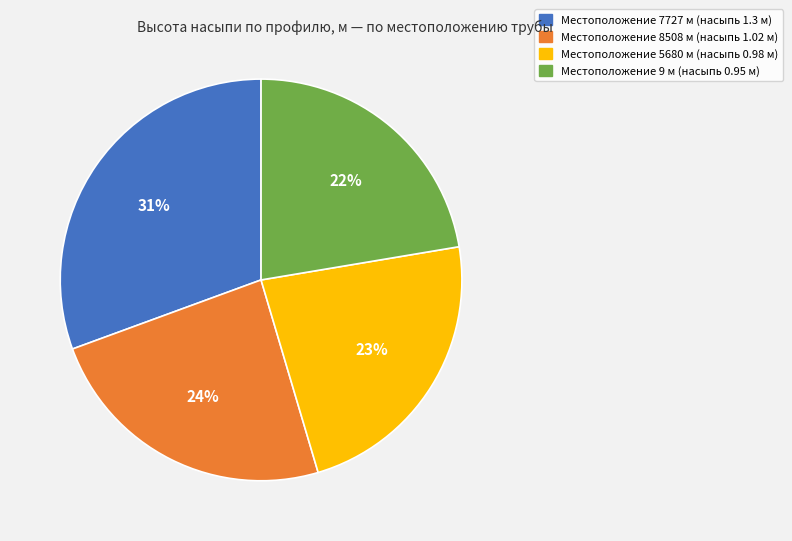

Is there any slice that represents more than half of the pie?

No